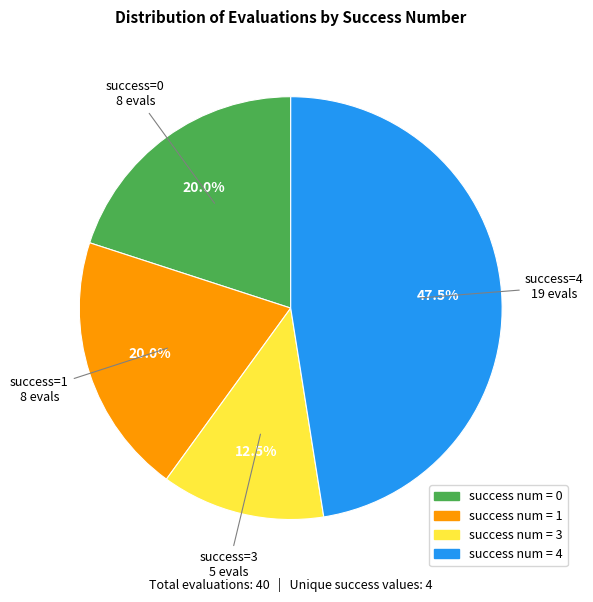

Is there any slice that represents more than half of the pie?

No